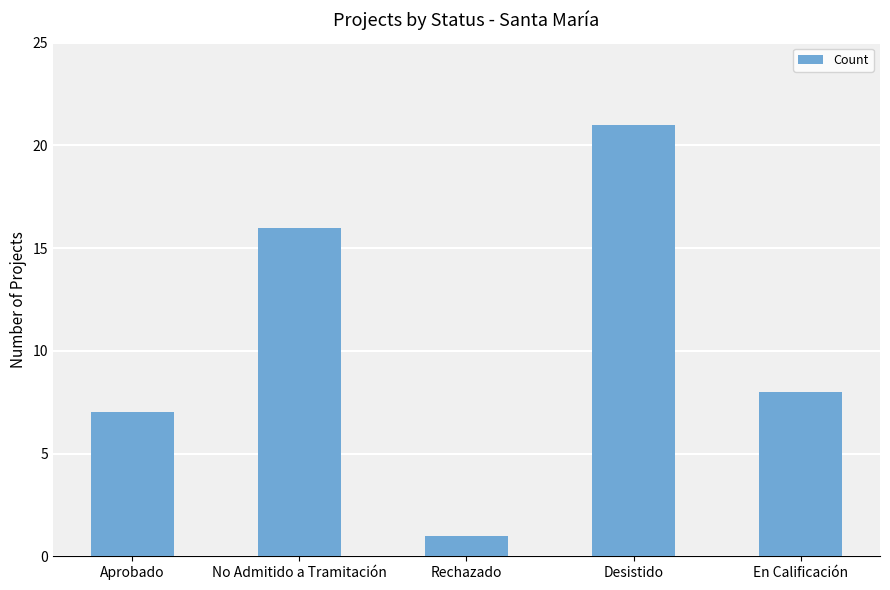

At which category does the chart reach its minimum across all series?

Rechazado